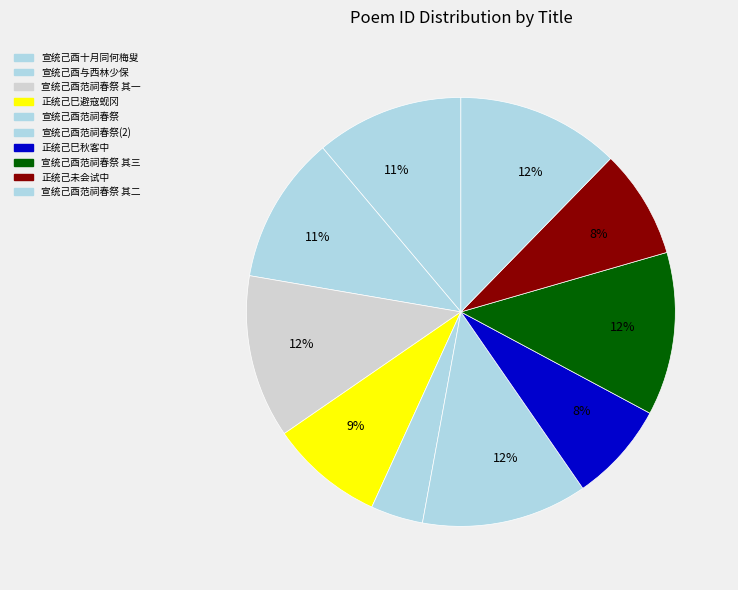

To the nearest percent, what is the difference between the largest and smallest slice percentages?

9%